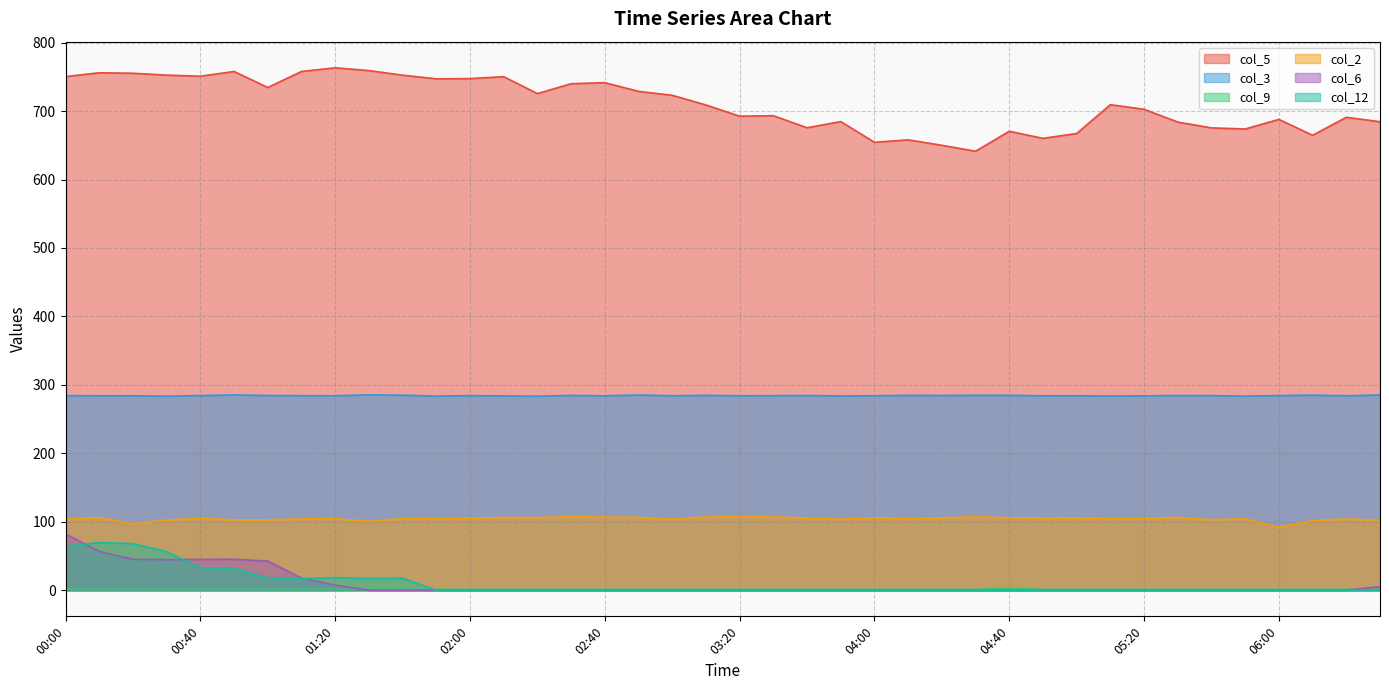

How many lines are shown in the chart?

6